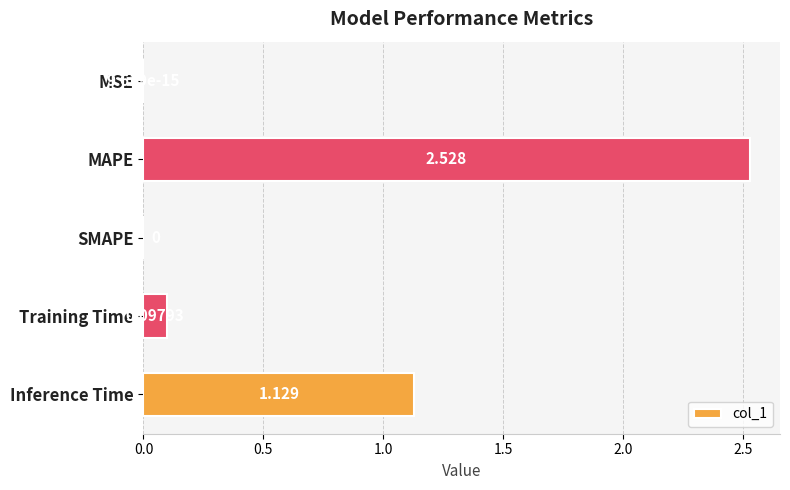

At which category does the chart reach its peak across all series?

MAPE